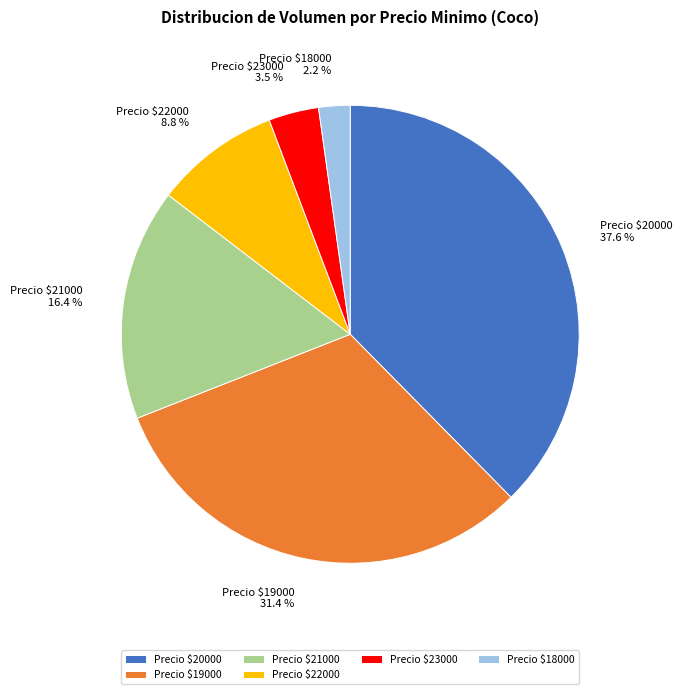

How much of the chart is everything except Precio $19000?

68.6%